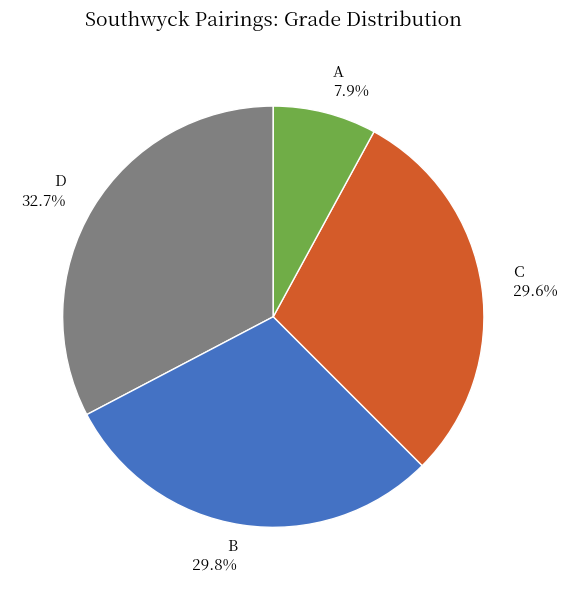

What portion of the pie excludes A 7.9%?

92.1%